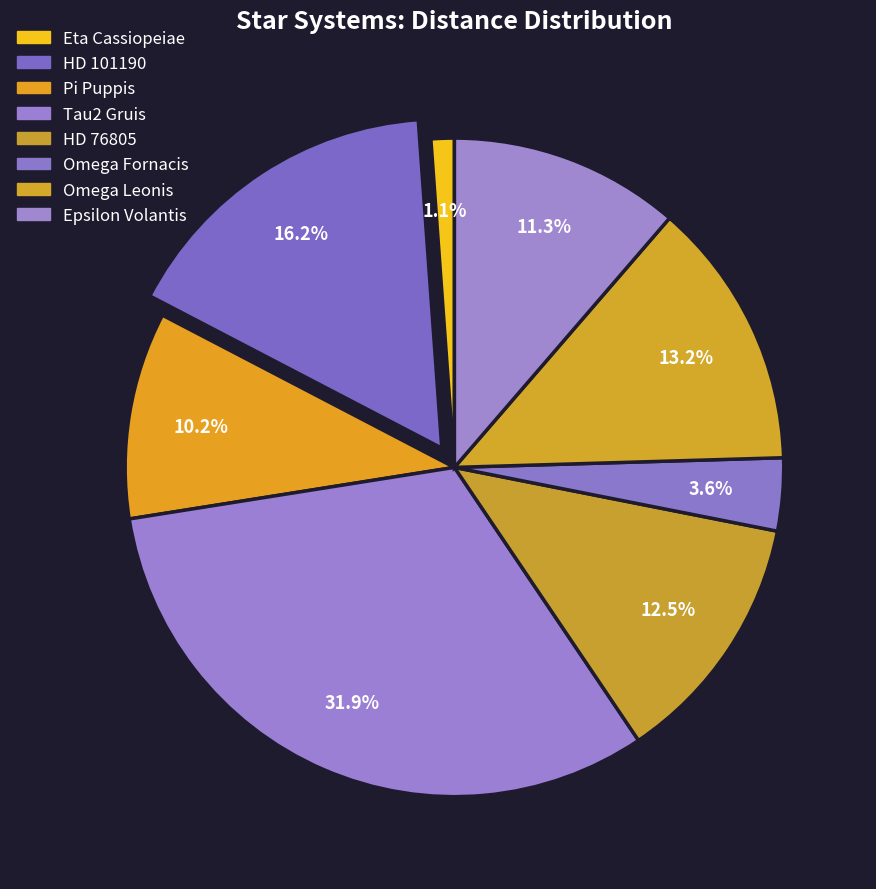

How much of the chart is everything except Epsilon Volantis?

88.7%